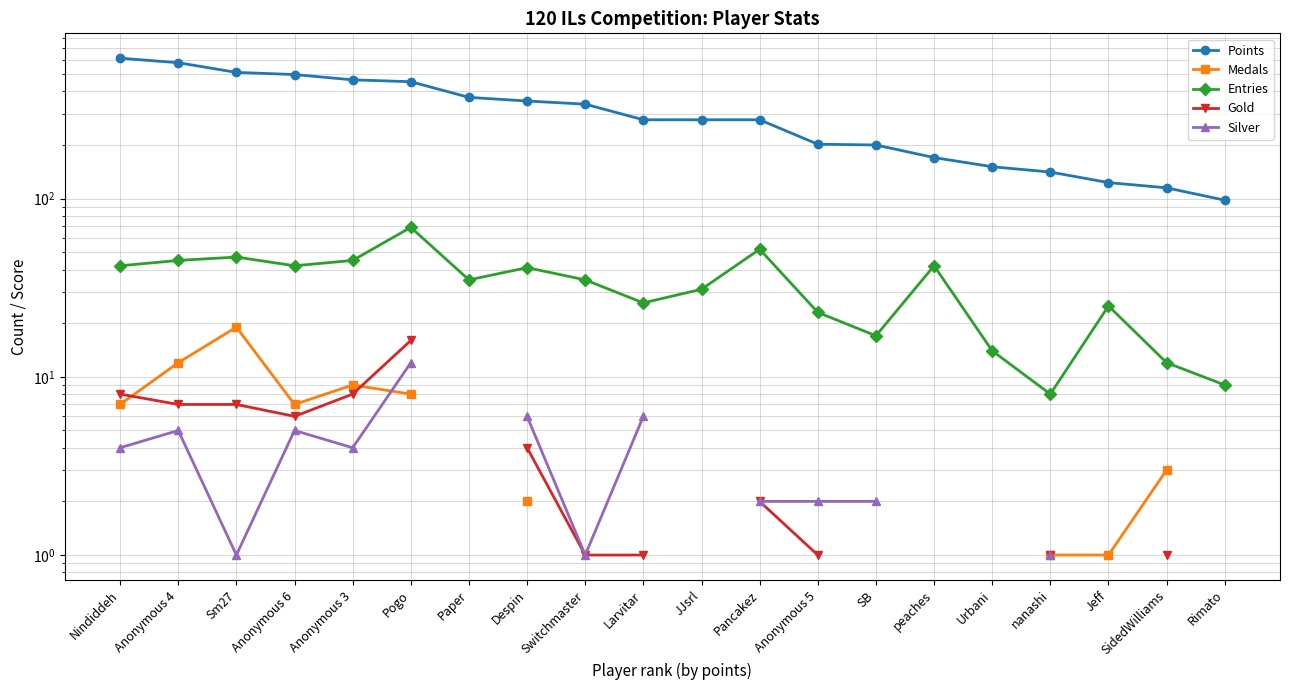

List the series in order of their peak value, lowest first.

Silver, Gold, Medals, Entries, Points